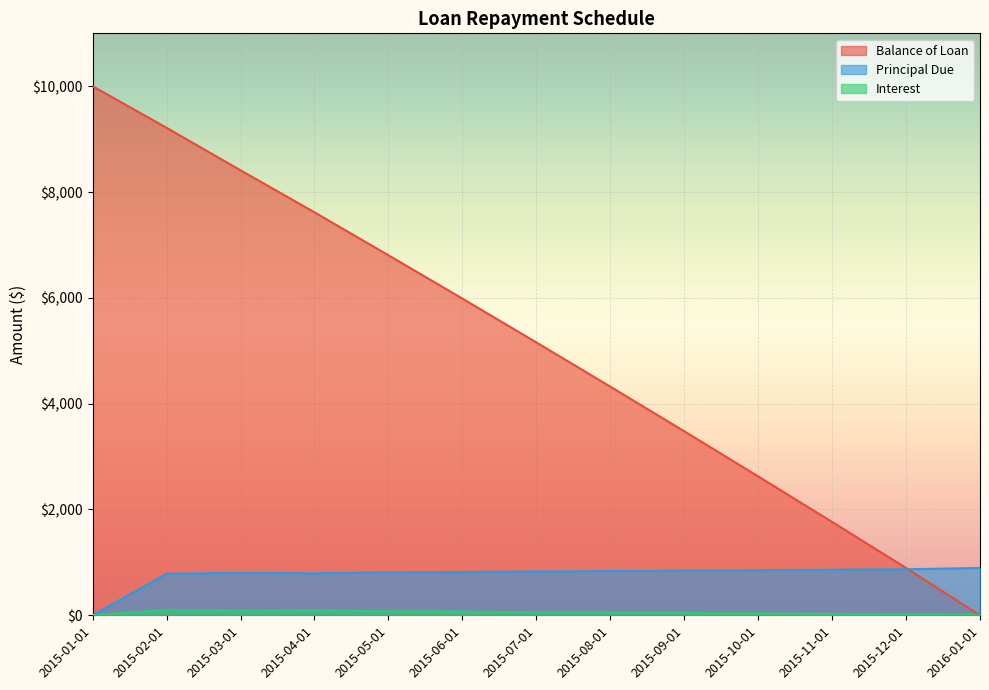

What is the average value of the Principal Due series?

769.2